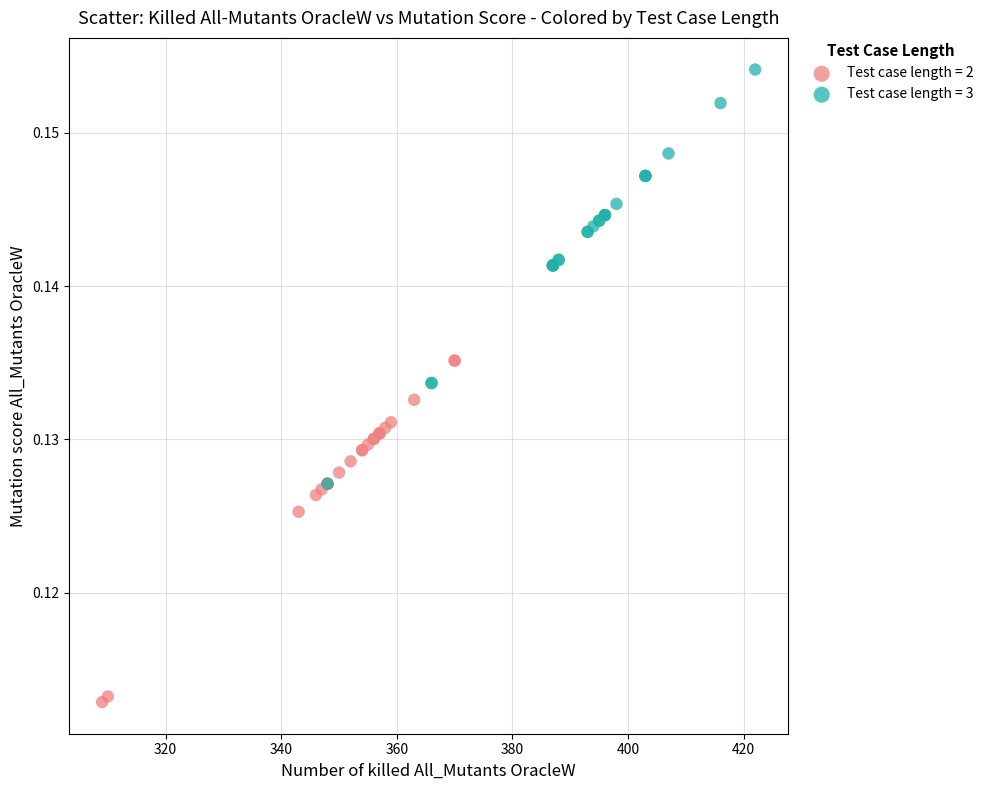

Which series contains the lowest Y value?

Test case length = 2